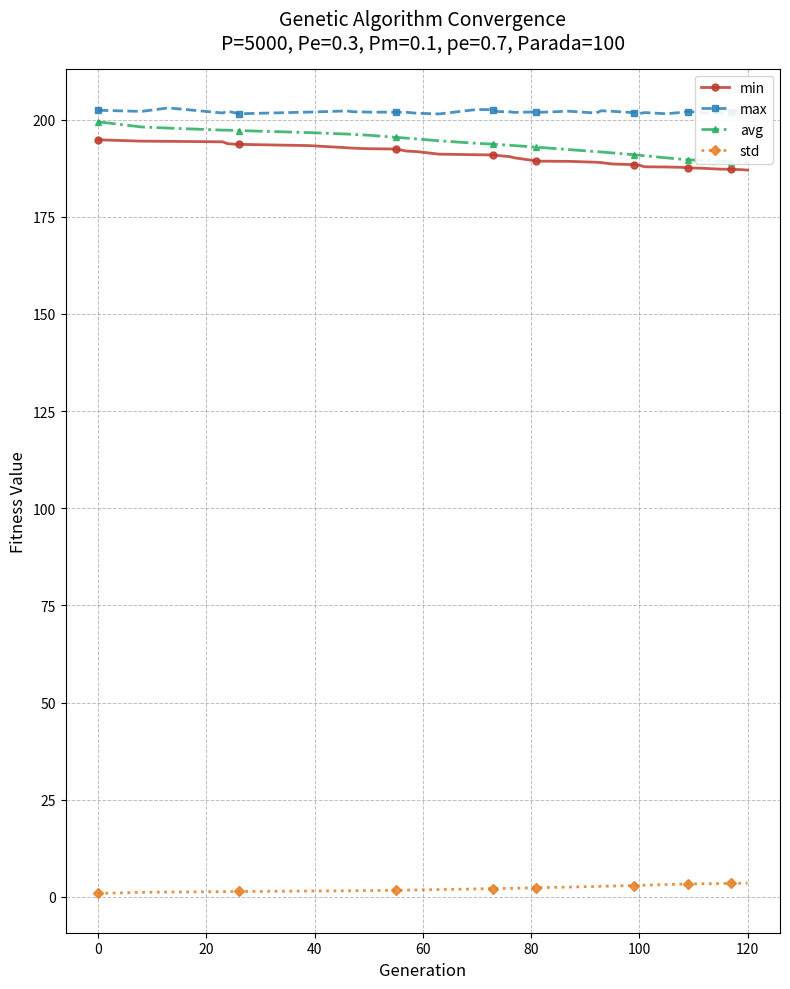

True or false: max and std cross at least once.

False